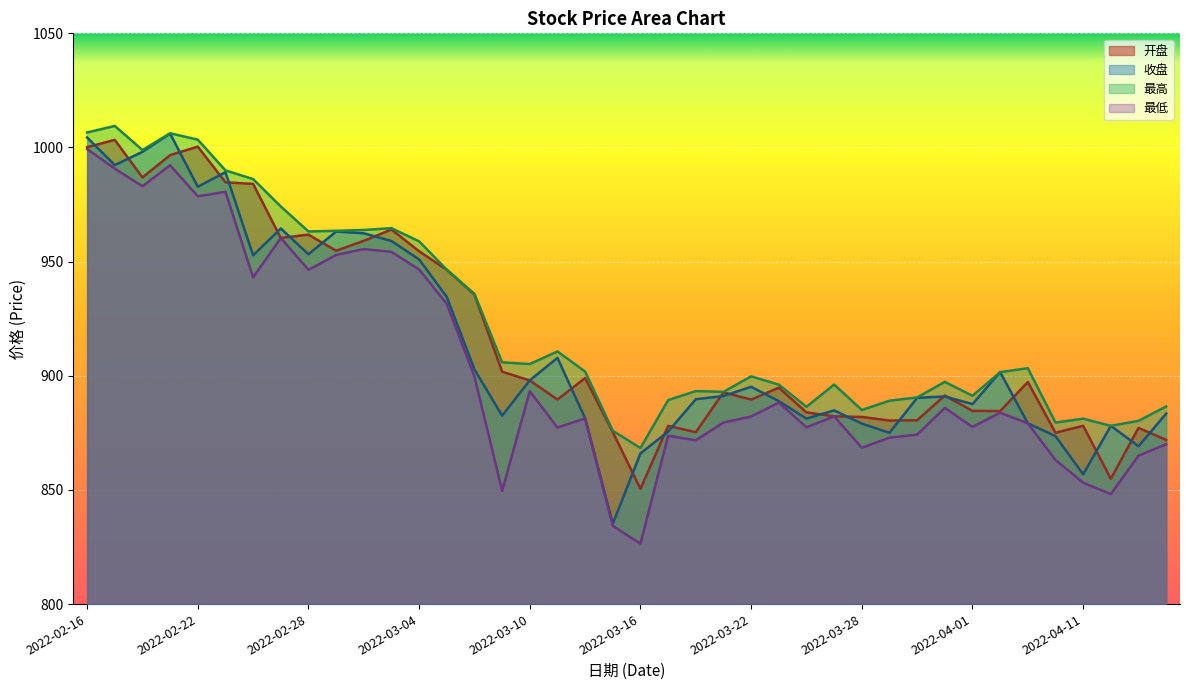

Reading left to right, list all the values displayed in this chart.

开盘: 1000.1	1003.3	986.9	996.6	1000.4	984.7	984.0	960.4	961.8	954.8	959.1	964.1	954.6	946.4	935.6	901.8	898.0	889.6	899.0	875.3	850.5	878.1	875.3	892.7	889.6	894.8	884.0	882.2	882.0	880.4	880.5	891.3	884.6	884.5	897.3	875.0	878.1	854.9	877.2	871.9
收盘: 1004.4	992.3	998.1	1006.1	982.8	989.2	952.8	964.5	953.2	963.2	962.4	959.0	951.0	934.5	902.8	882.5	898.0	907.9	881.4	835.2	866.0	875.5	889.7	891.1	895.2	888.9	881.2	884.9	879.1	875.0	890.3	890.9	887.6	901.6	879.2	873.6	856.8	878.1	869.1	883.4
最高: 1006.6	1009.4	998.9	1006.2	1003.4	990.0	986.2	974.2	963.2	963.5	963.9	964.7	958.9	946.5	935.9	905.9	905.1	910.7	901.8	875.9	868.4	889.4	893.3	893.0	899.8	896.1	886.4	896.2	885.0	889.1	890.5	897.3	891.2	901.6	903.3	879.5	881.2	878.1	880.3	886.6
最低: 999.3	990.8	983.0	992.2	978.6	980.6	943.1	960.4	946.4	952.9	955.5	954.3	946.5	931.5	899.7	849.6	893.3	877.3	881.4	834.3	826.5	873.7	871.8	879.5	882.2	888.2	877.4	882.2	868.5	872.9	874.2	885.9	877.6	883.9	879.2	863.1	853.2	848.2	865.0	870.0